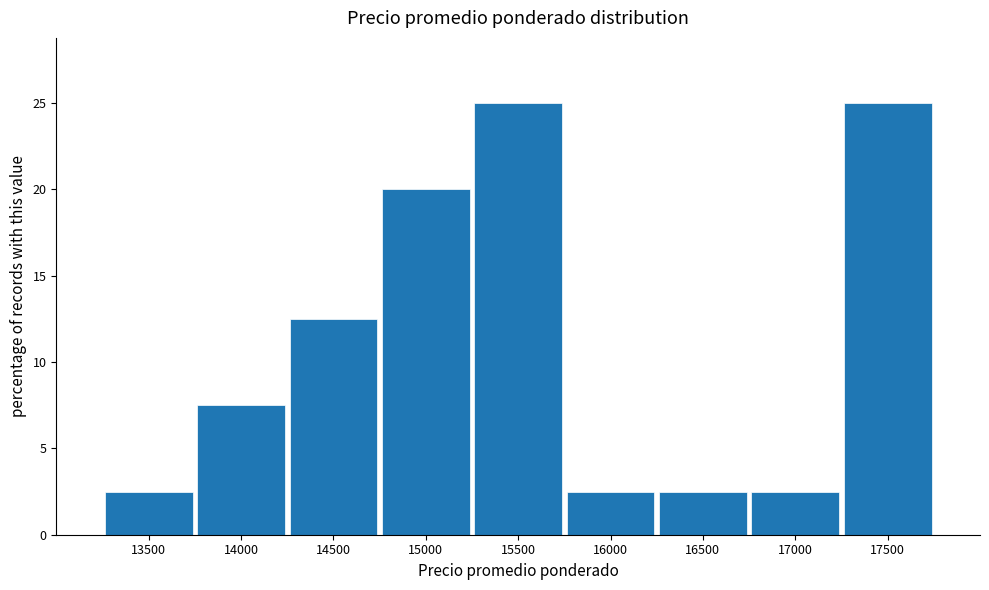

Reading left to right, list every bar in this chart as the range it spans on the x-axis followed by its height. The values are not printed on the chart, so give them approximately, as read against the axis.

13250 to 13750: 2.5
13750 to 14250: 7.5
14250 to 14750: 12.5
14750 to 15250: 20.0
15250 to 15750: 25.0
15750 to 16250: 2.5
16250 to 16750: 2.5
16750 to 17250: 2.5
17250 to 17750: 25.0